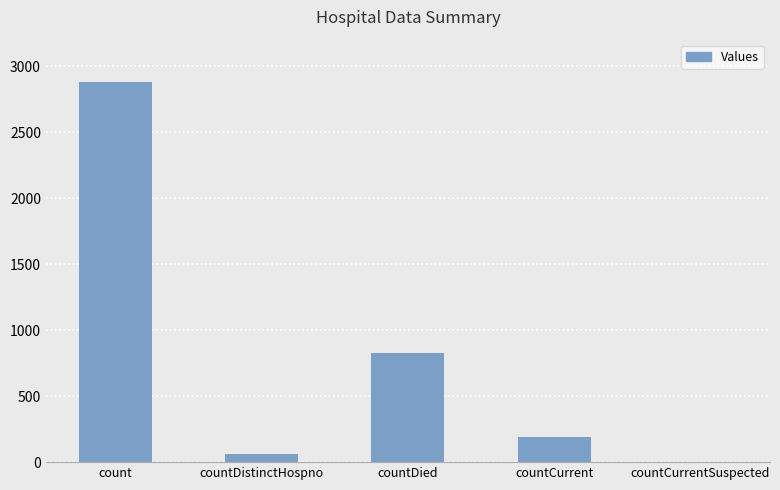

What is the sum of all values?

3956